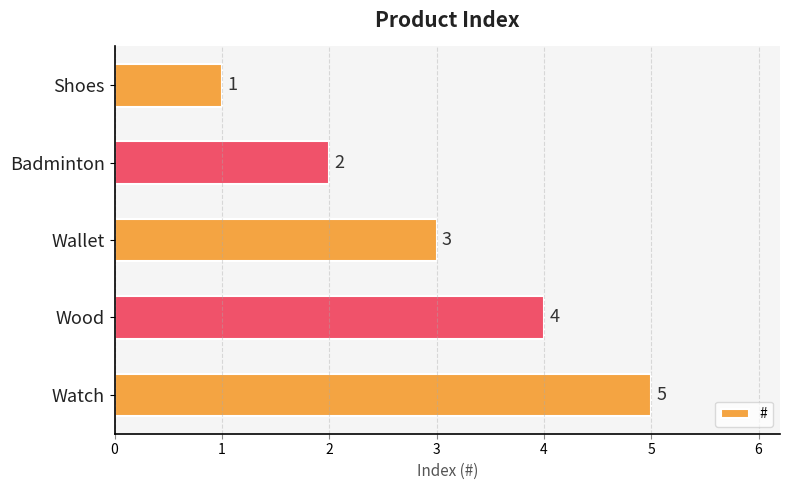

The value at Shoes is 1. True or false?

True